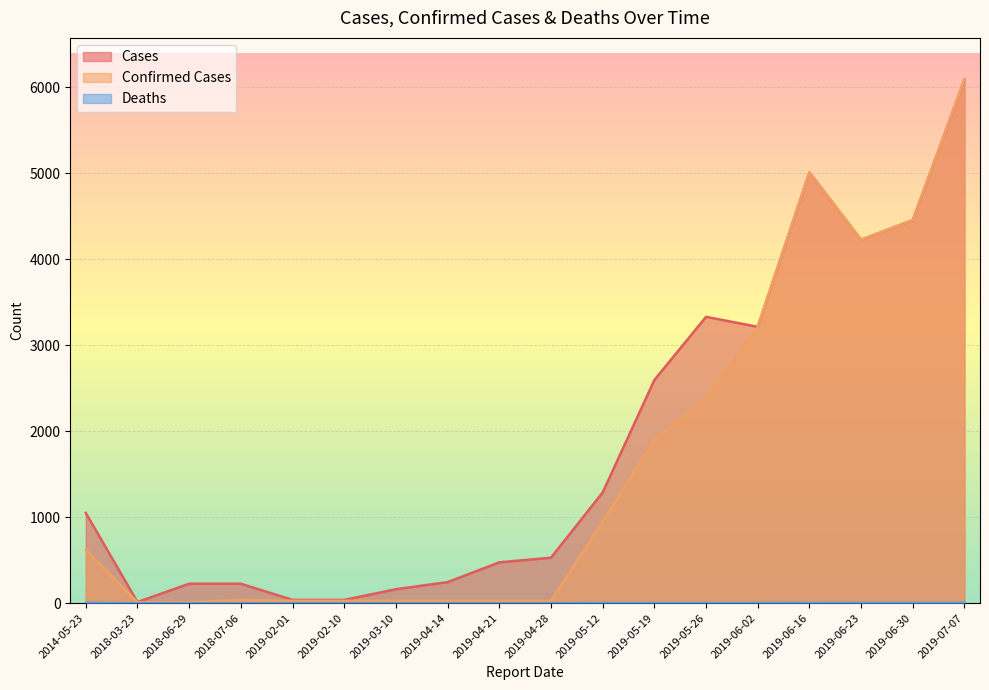

What is the spread (max minus min) of values at 2014-05-23?

1047